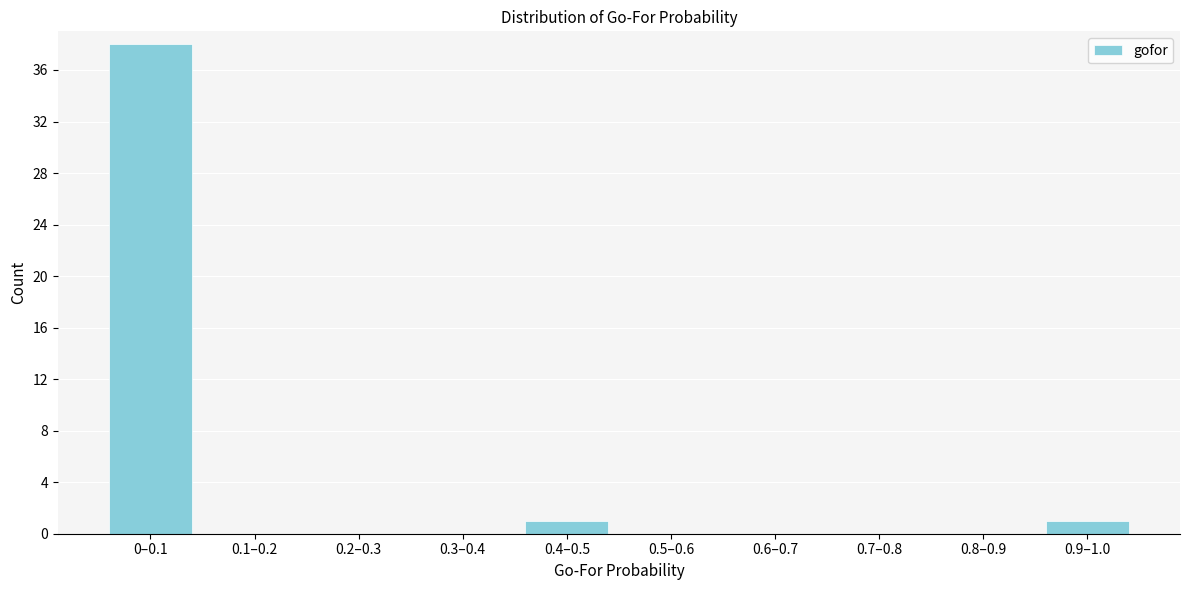

Reading left to right, what are all the values shown in this chart?

0–0.1=38	0.1–0.2=0	0.2–0.3=0	0.3–0.4=0	0.4–0.5=1	0.5–0.6=0	0.6–0.7=0	0.7–0.8=0	0.8–0.9=0	0.9–1.0=1